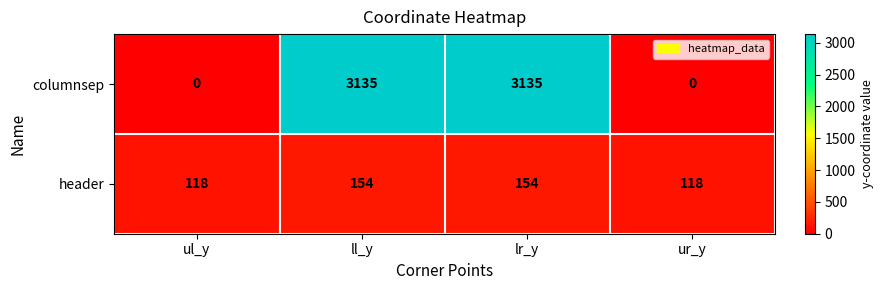

The header series shows 154 at lr_y. True or false?

True